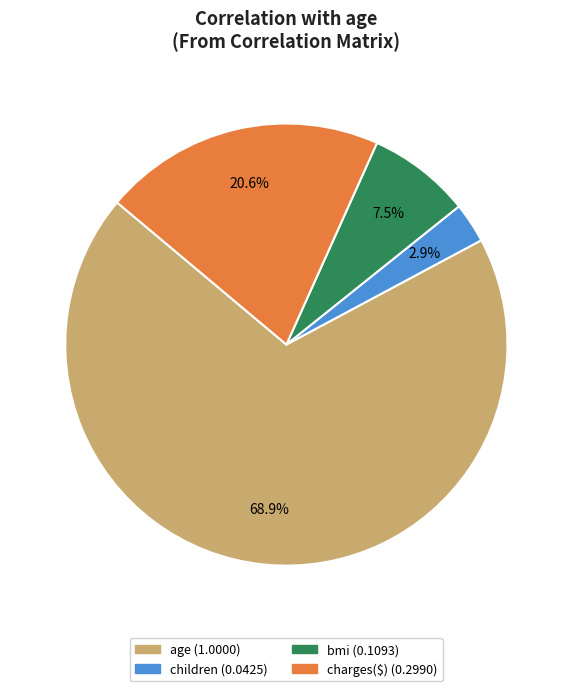

What percentage is the age slice, to the nearest percent?

69%